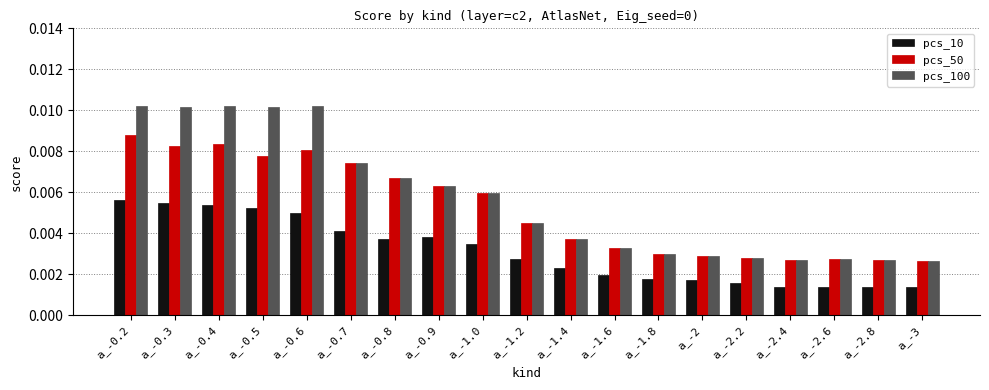

Between a_-2.2 and a_-2.6, which series saw the biggest shift?

pcs_10